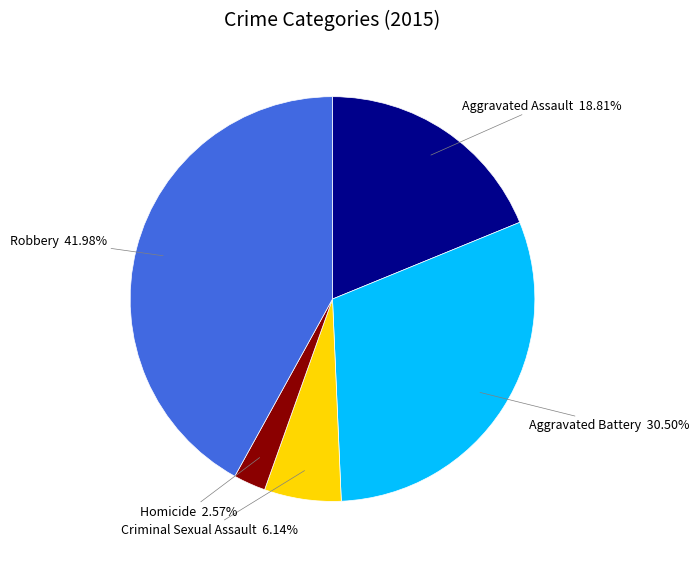

What is the ratio of the value at Aggravated Assault to the value at Robbery?

0.4